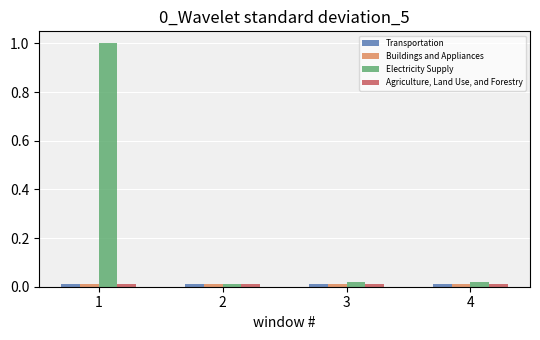

Are the bars horizontal?

No